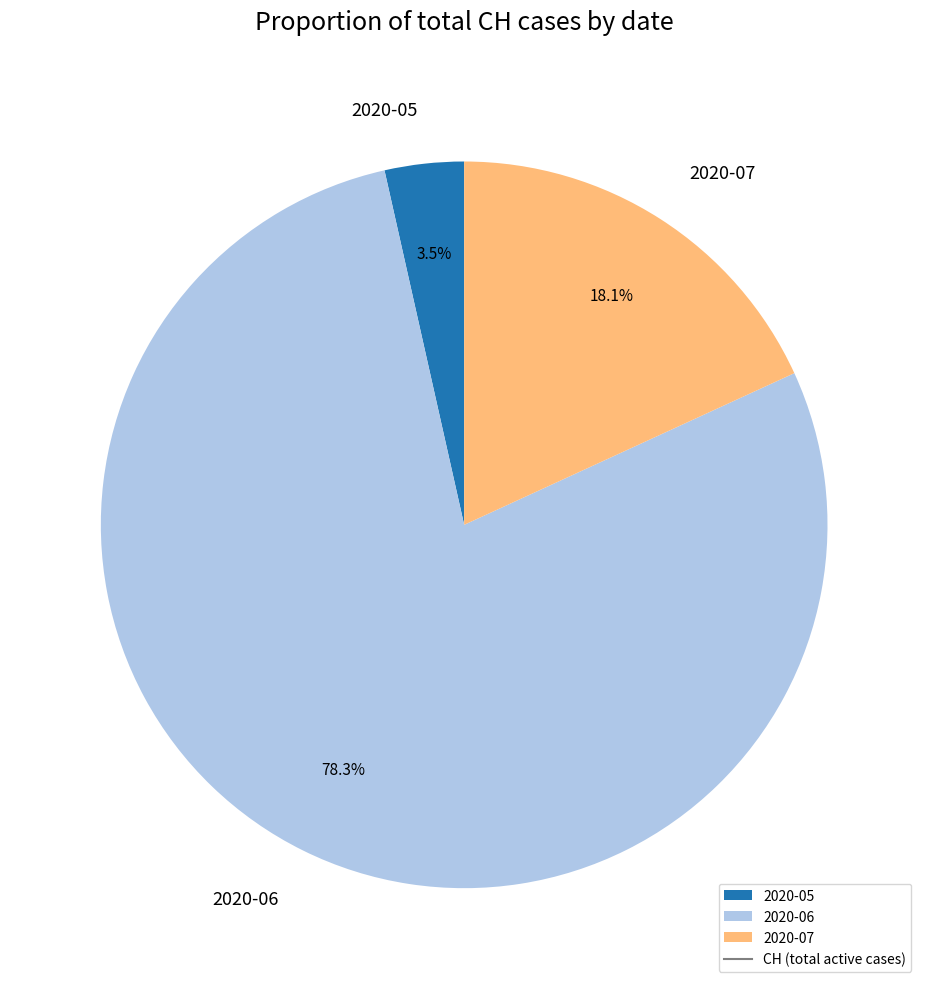

Between 2020-06 and 2020-07, which is larger?

2020-06